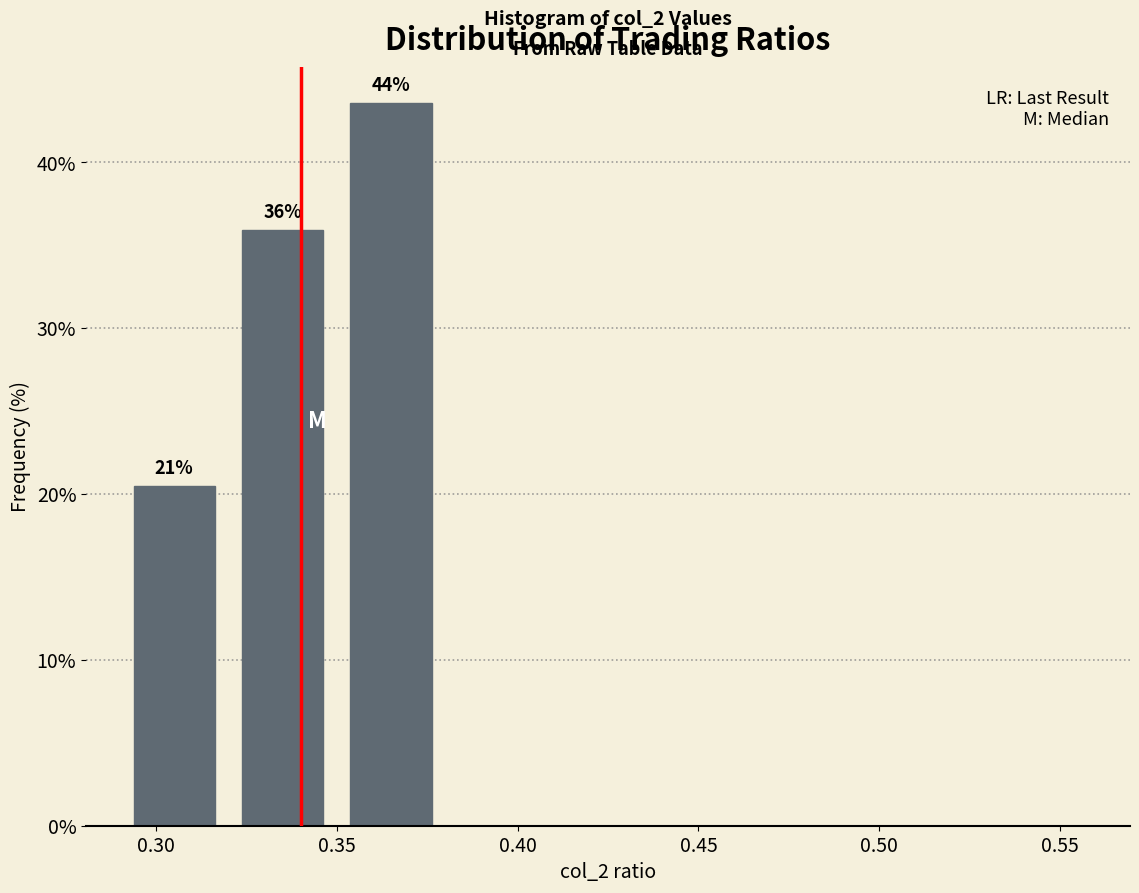

Which range on the x-axis has the tallest bar?

0.35 to 0.38